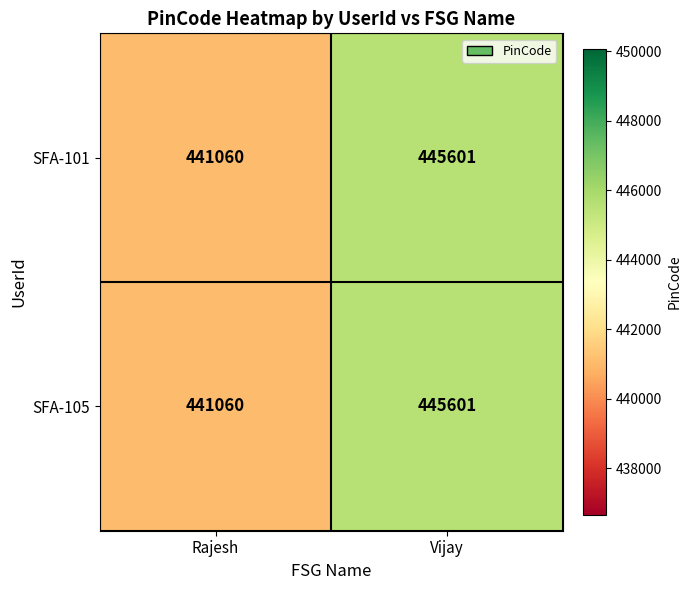

What is the difference between the SFA-101 values at Vijay and Rajesh?

4541